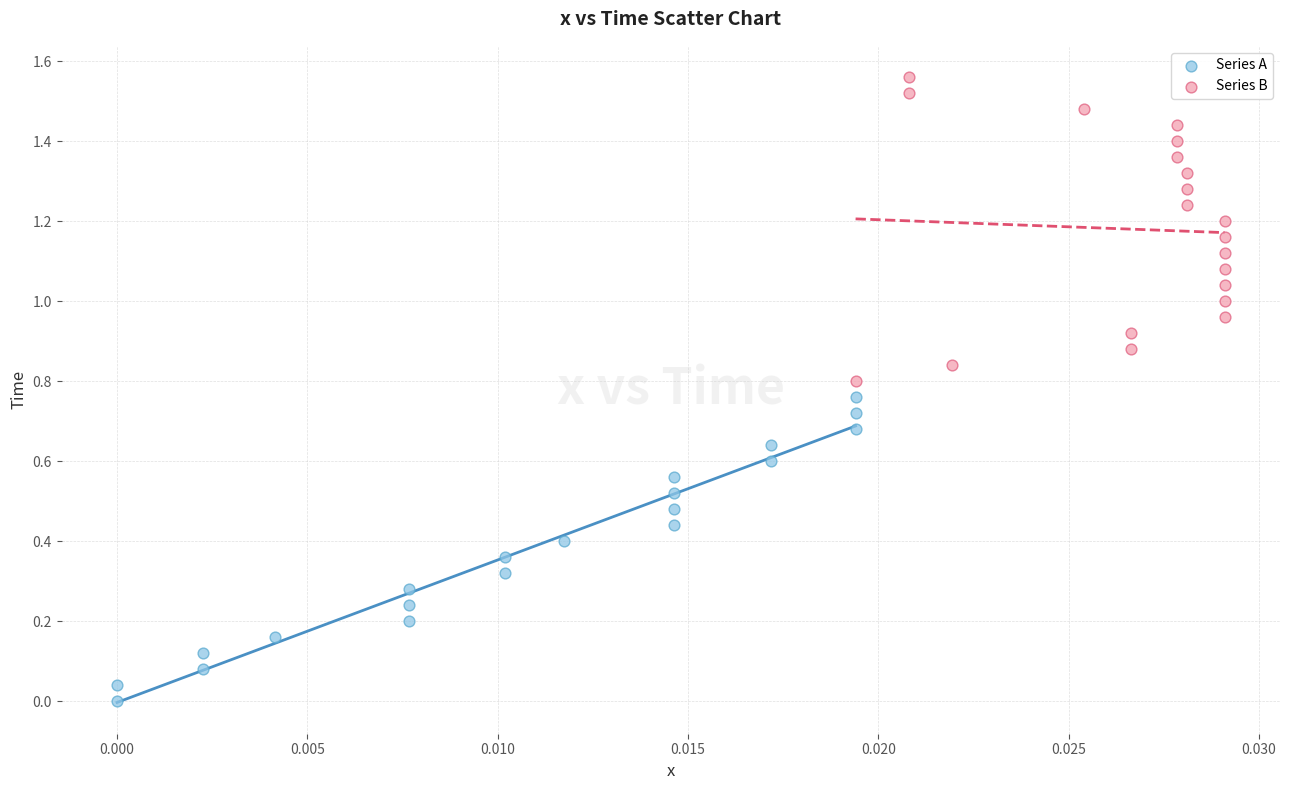

Which series reaches the maximum Y coordinate?

Series B